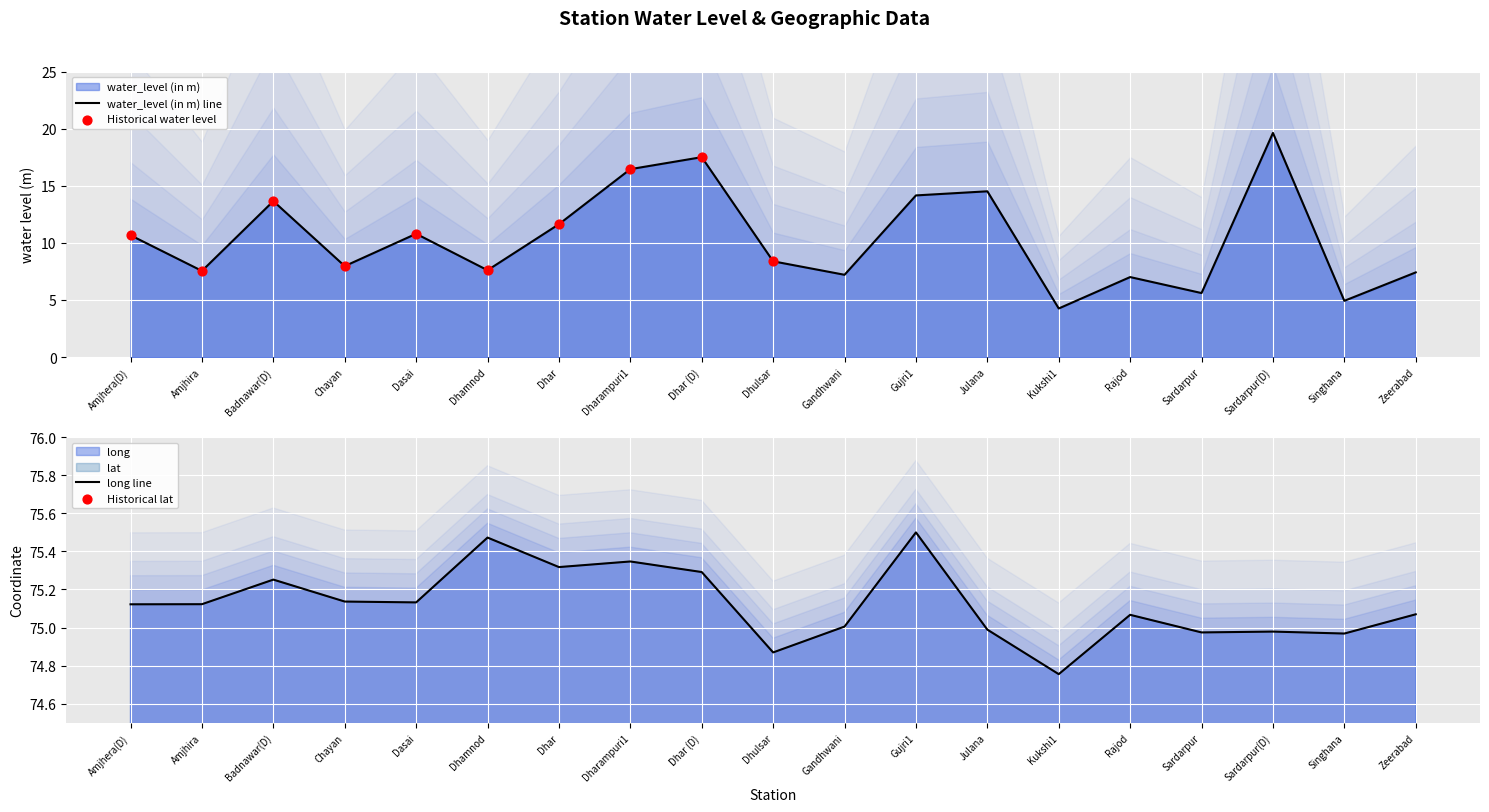

Which series has the largest total across all categories?

long